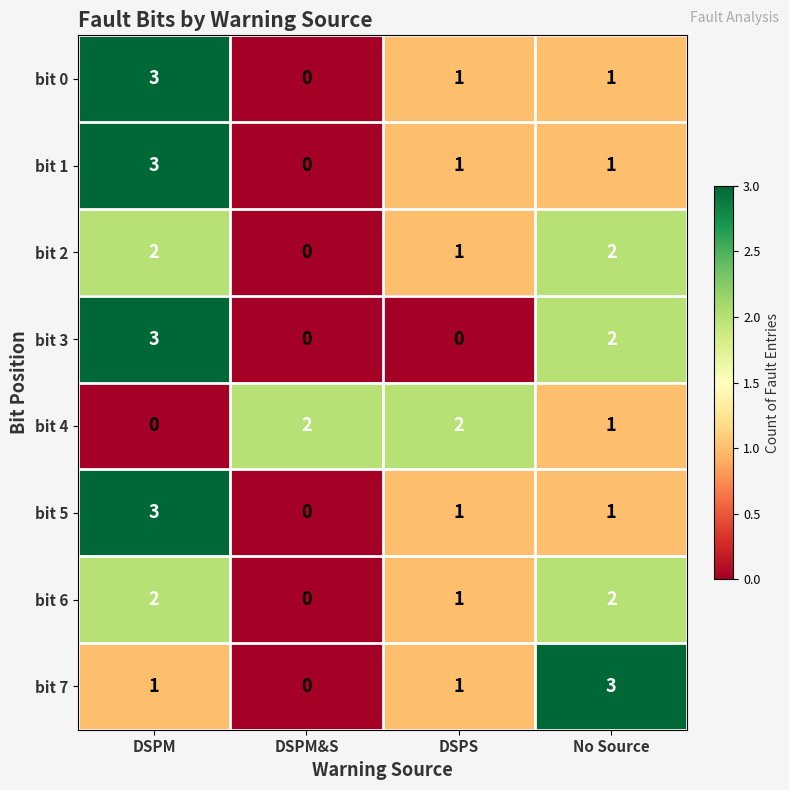

Is it true that bit 4 equals 1 at No Source?

True